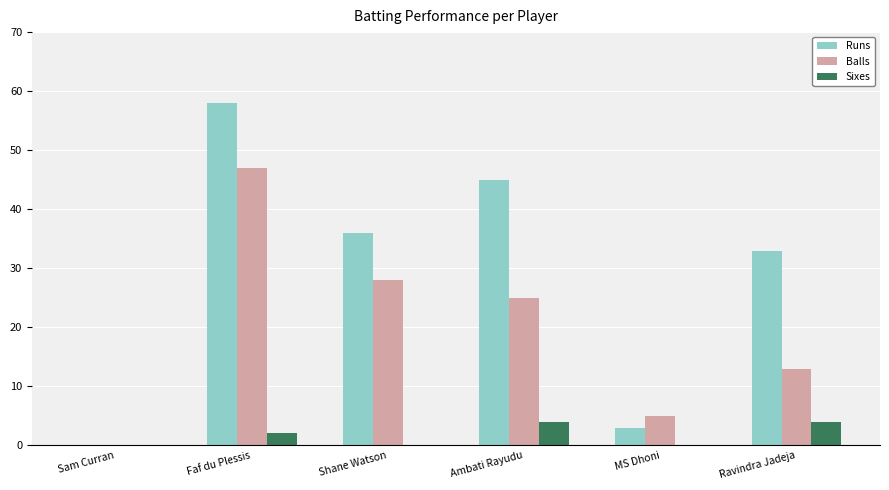

What is the maximum value for Balls?

47